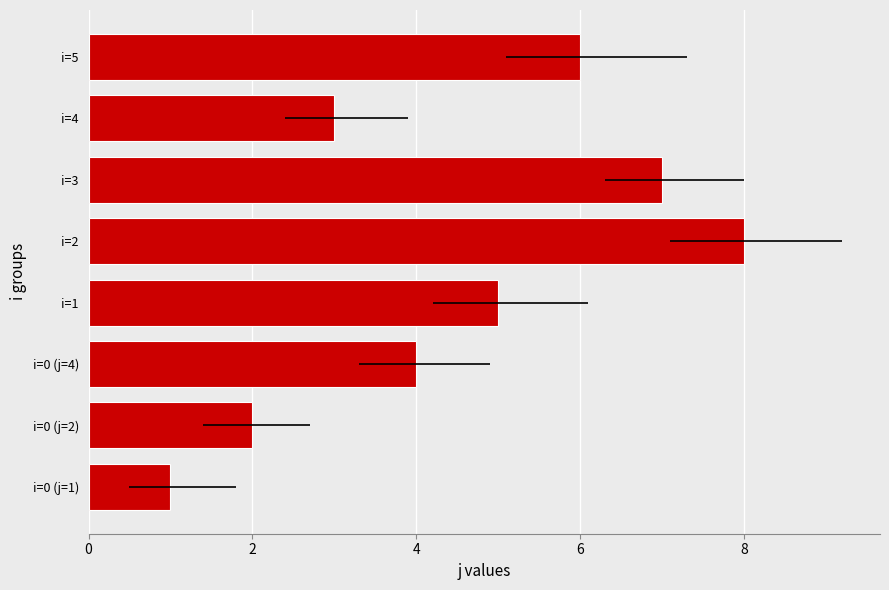

What is the ratio of the value at i=2 to the value at i=1?

1.6